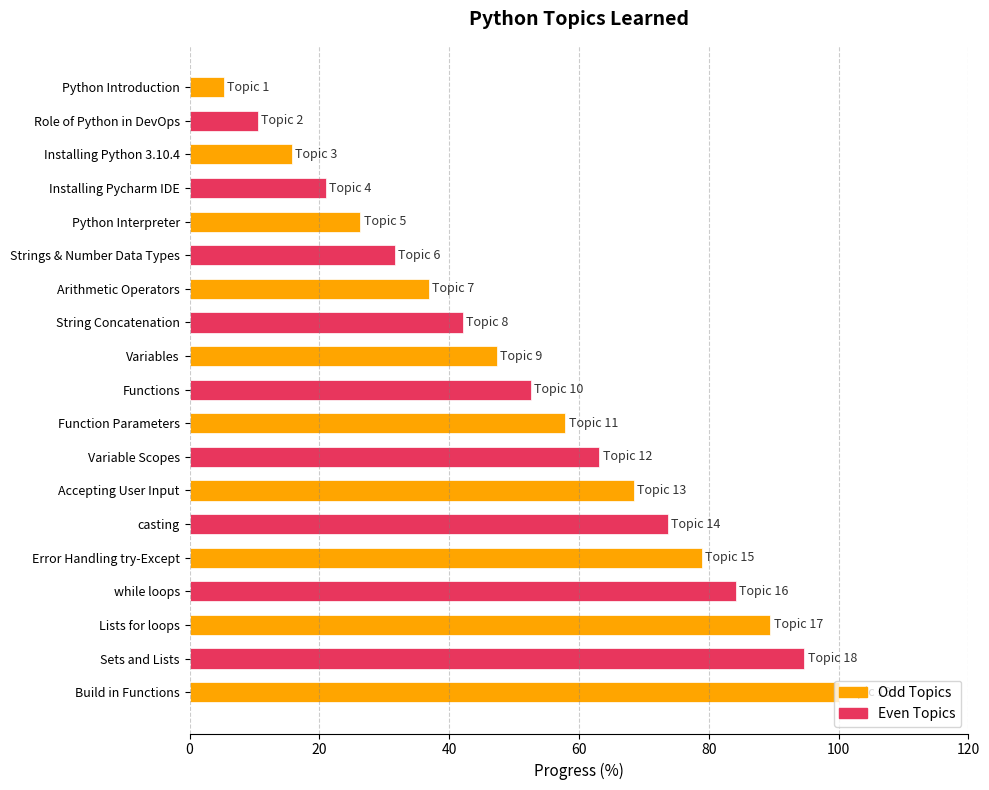

Does the chart contain stacked bars?

No